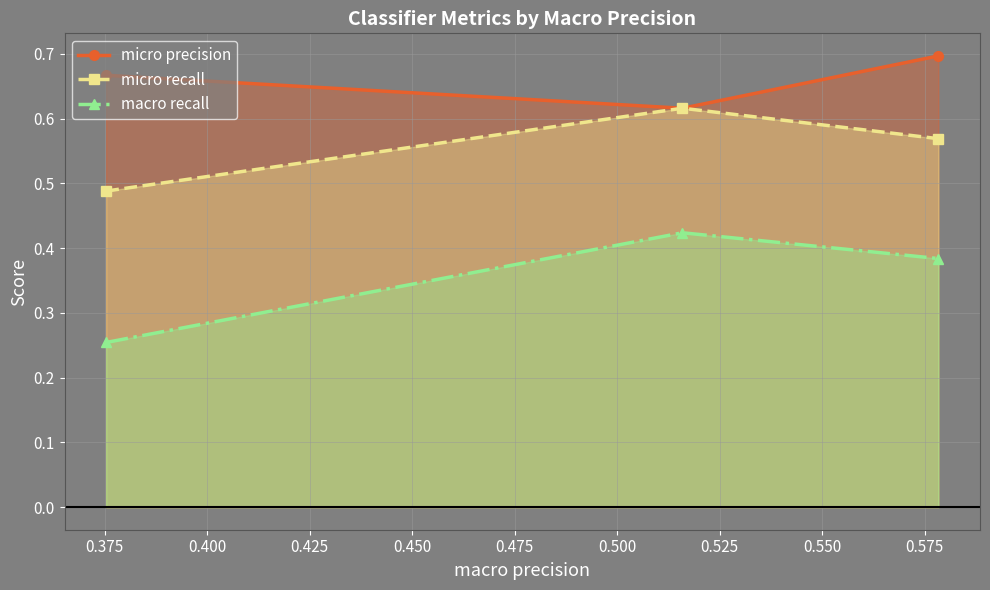

At how many categories does at least one series exceed 0?

3